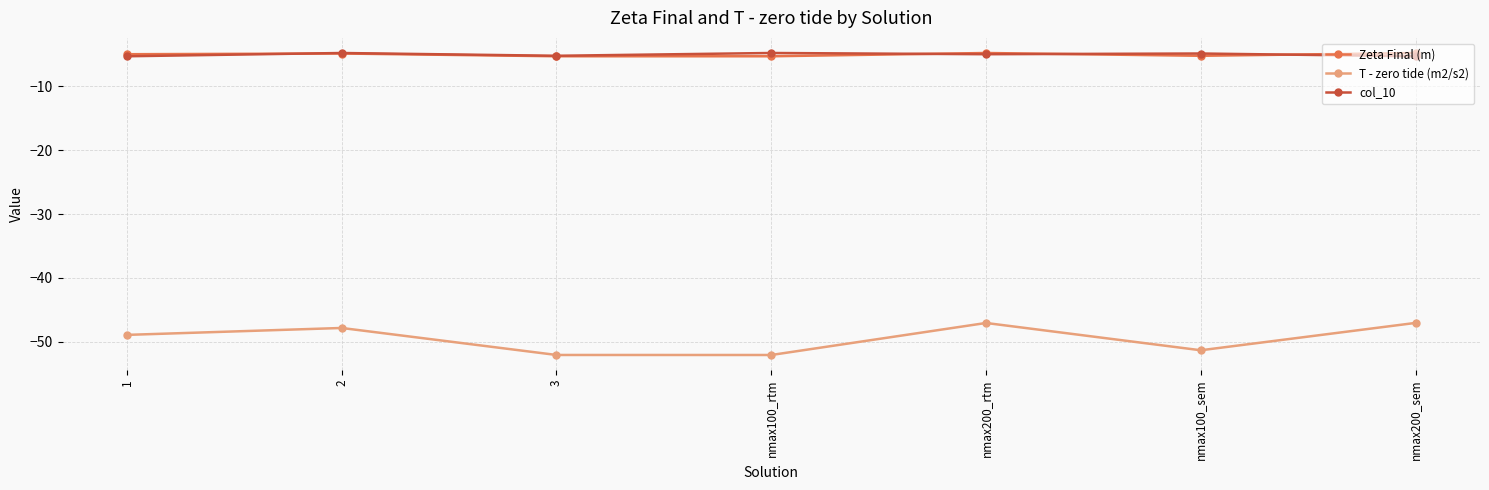

Is the value of T - zero tide (m2/s2) at nmax200_sem greater than the value of col_10 at nmax200_sem?

No